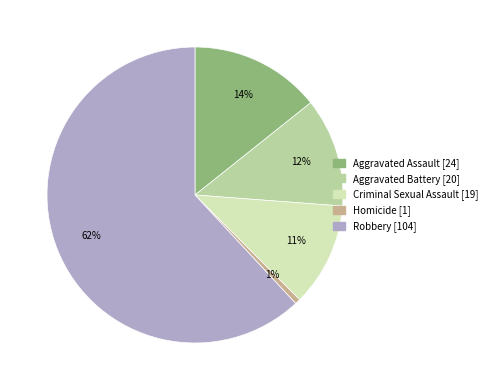

Rank the categories by value from highest to lowest.

Robbery, Aggravated Assault, Aggravated Battery, Criminal Sexual Assault, Homicide